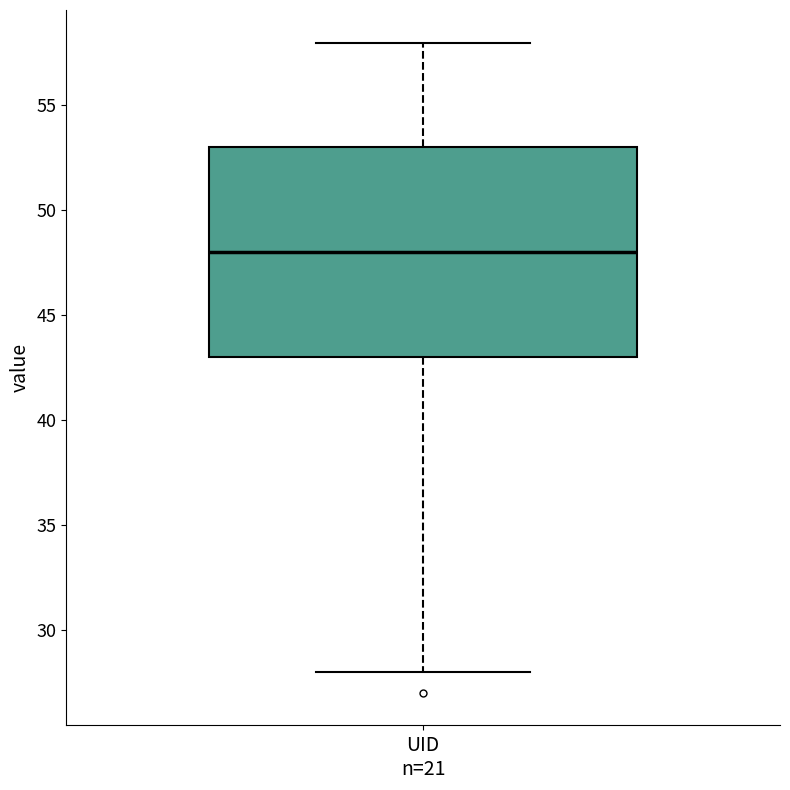

Transcribe this box plot: give where the median line is, the range the box spans, and where the two whiskers end, as read against the y-axis. The values are not printed on the chart, so give them approximately, as read against the axis.

median 48, box 43 to 53, whiskers 28 to 58